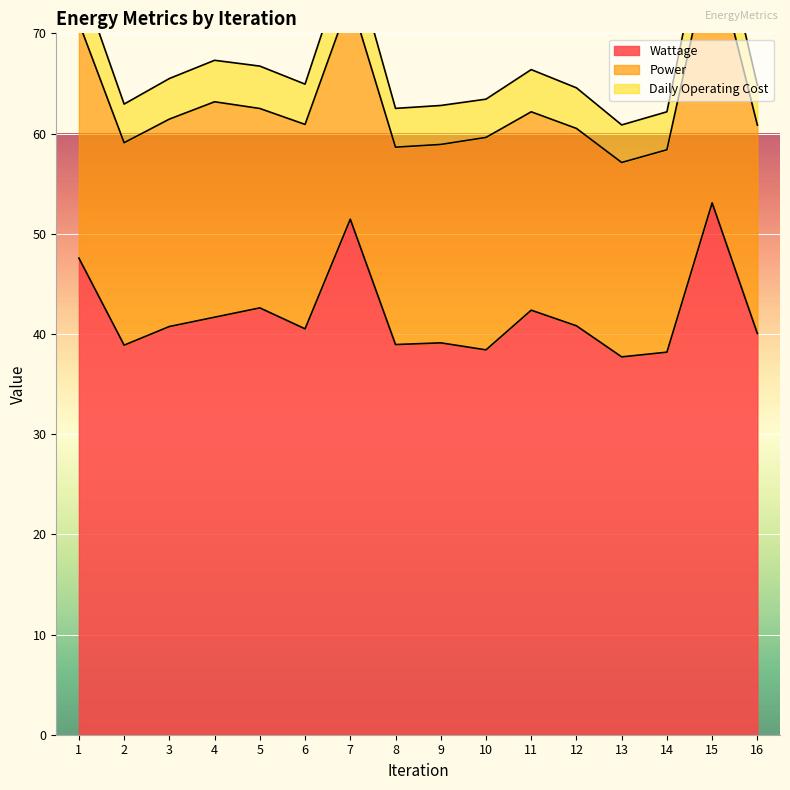

Which category has the highest value in the Wattage series?

15